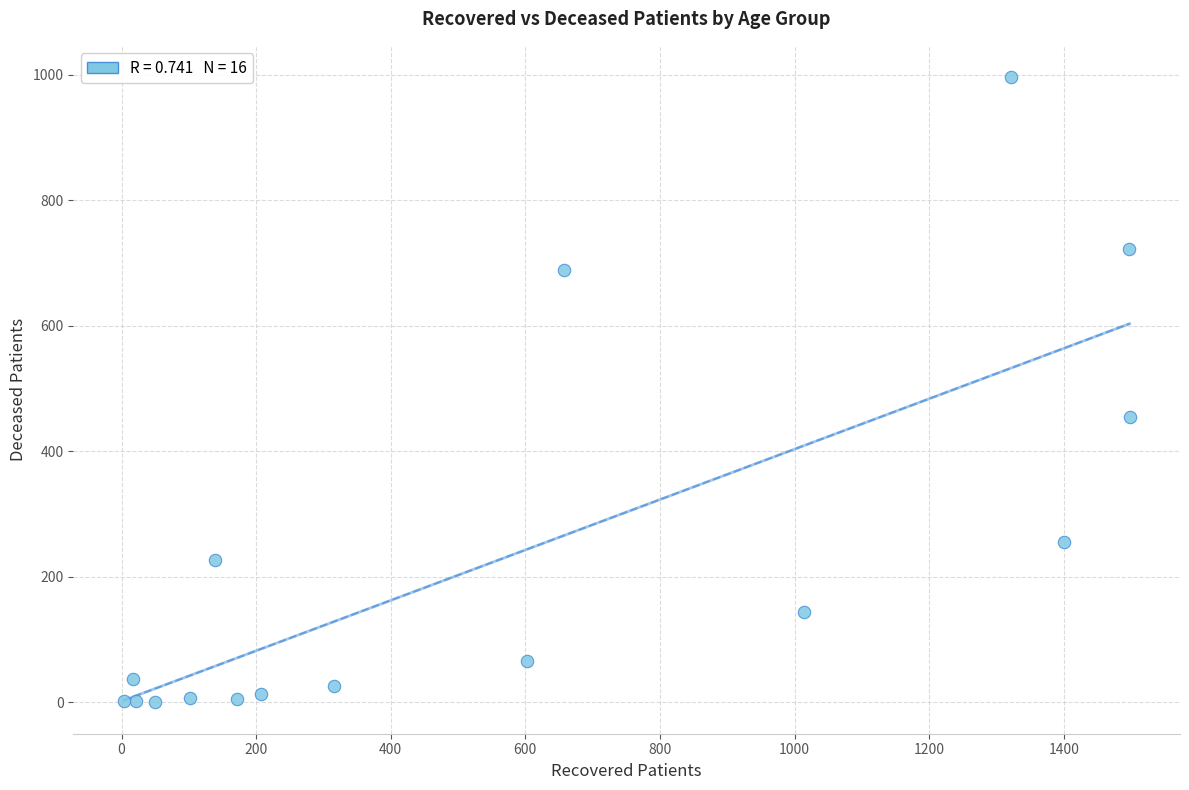

What Y value in the scatter plot is closest to 498?

454